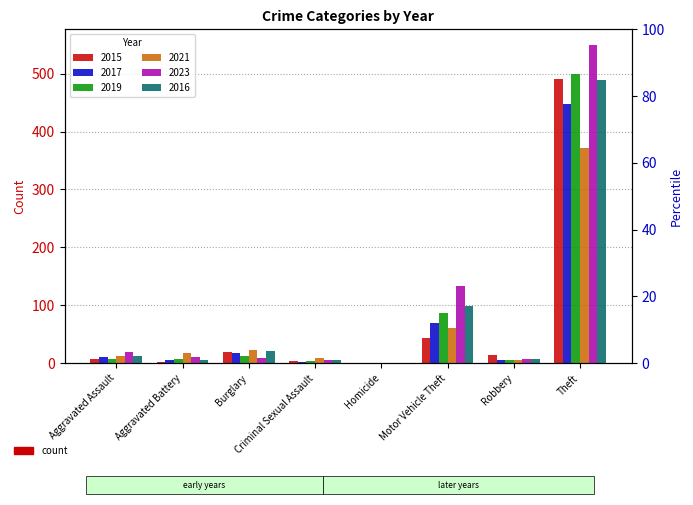

What position from the left is Aggravated Battery?

2